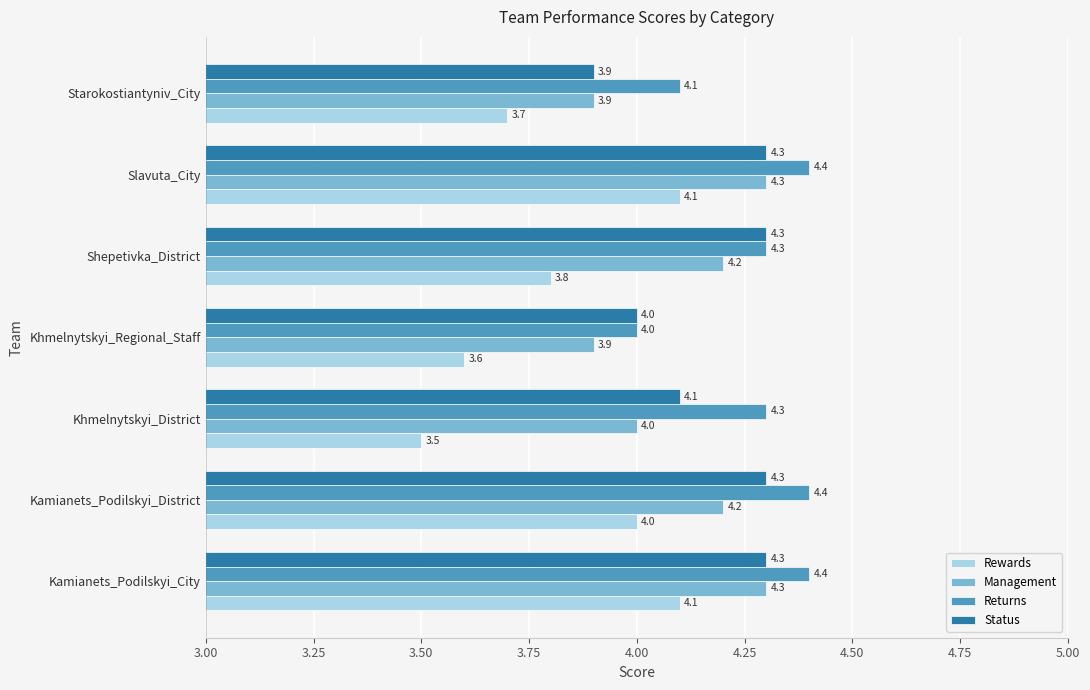

At Kamianets_Podilskyi_District, list the series in order from smallest to largest.

Rewards, Management, Status, Returns